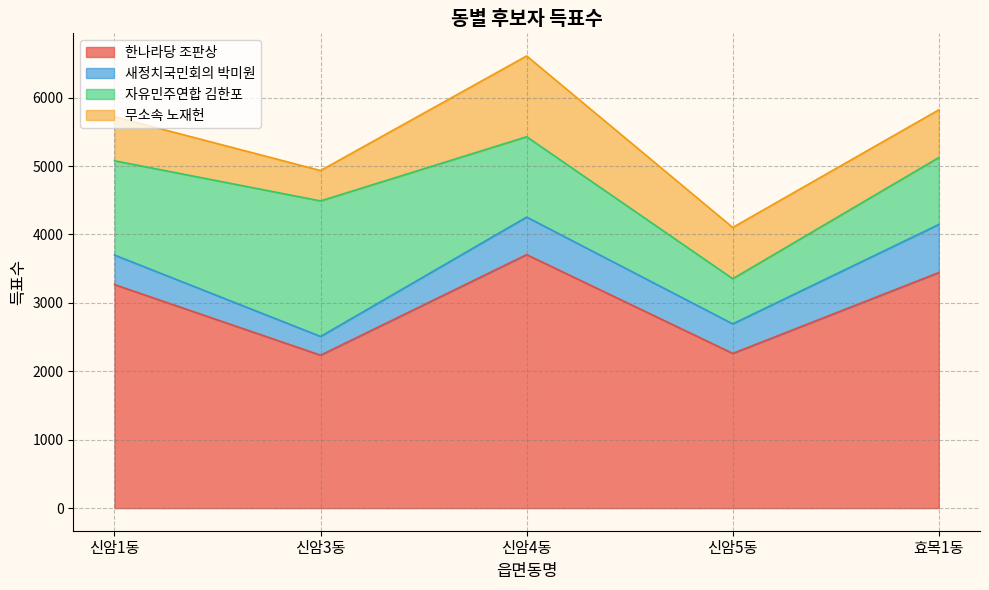

What are all the series names shown in the legend?

한나라당 조판상, 새정치국민회의 박미원, 자유민주연합 김한포, 무소속 노재헌